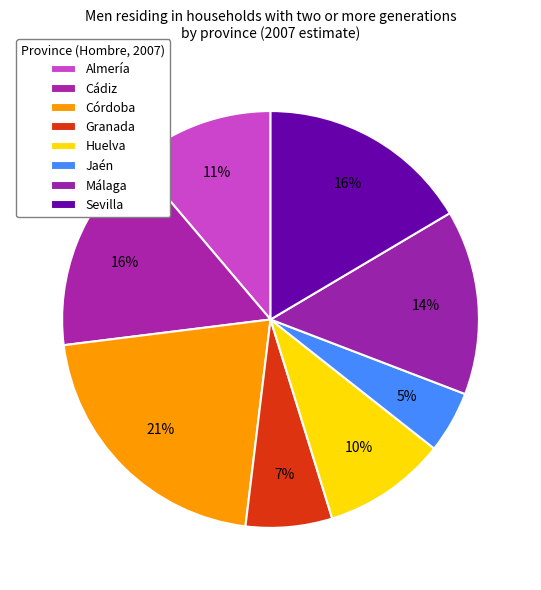

To the nearest percent, what is the average slice percentage?

12%